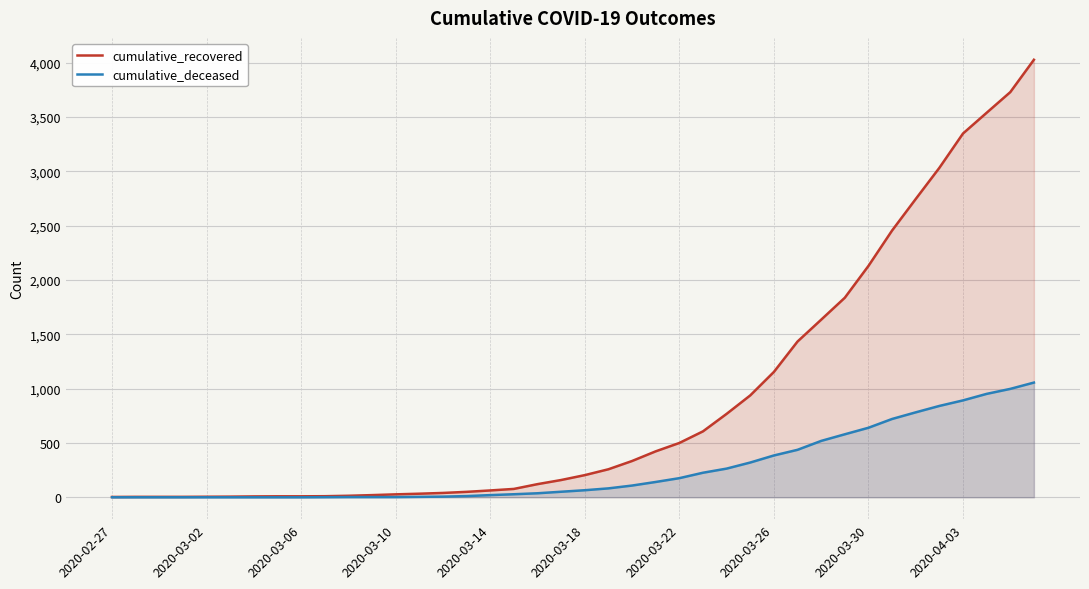

List the series in order of their overall mean, lowest first.

cumulative_deceased, cumulative_recovered